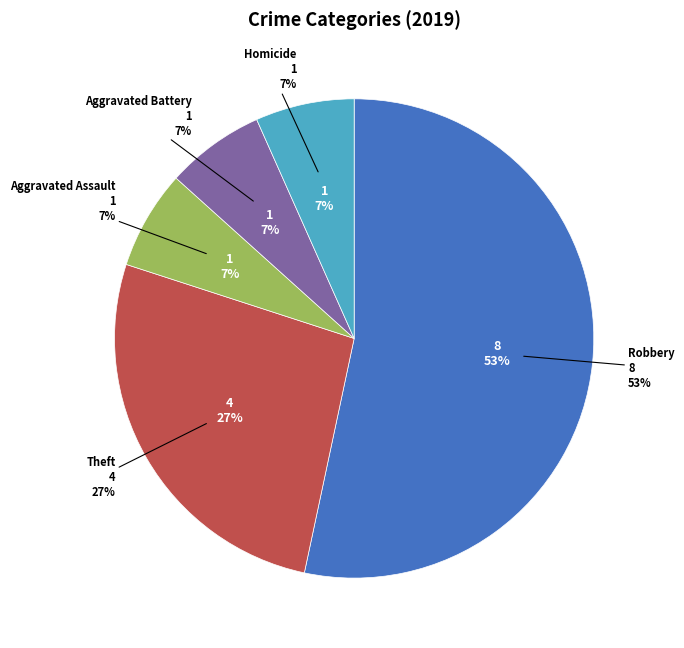

Is it true that Aggravated Assault is 7% of the pie?

True